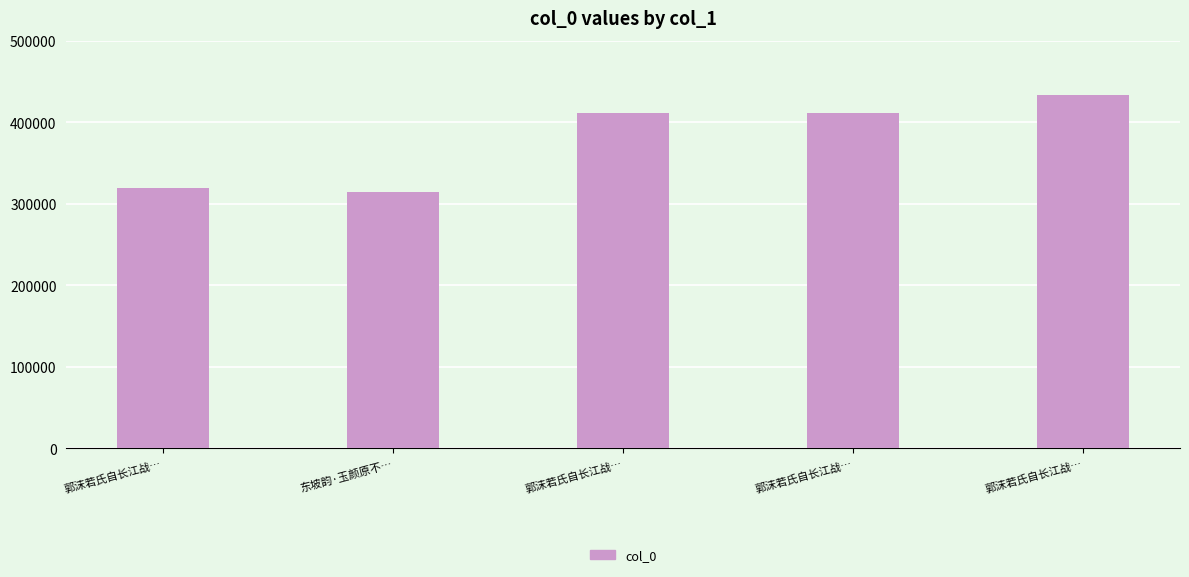

How many data points are less than 411793?

2